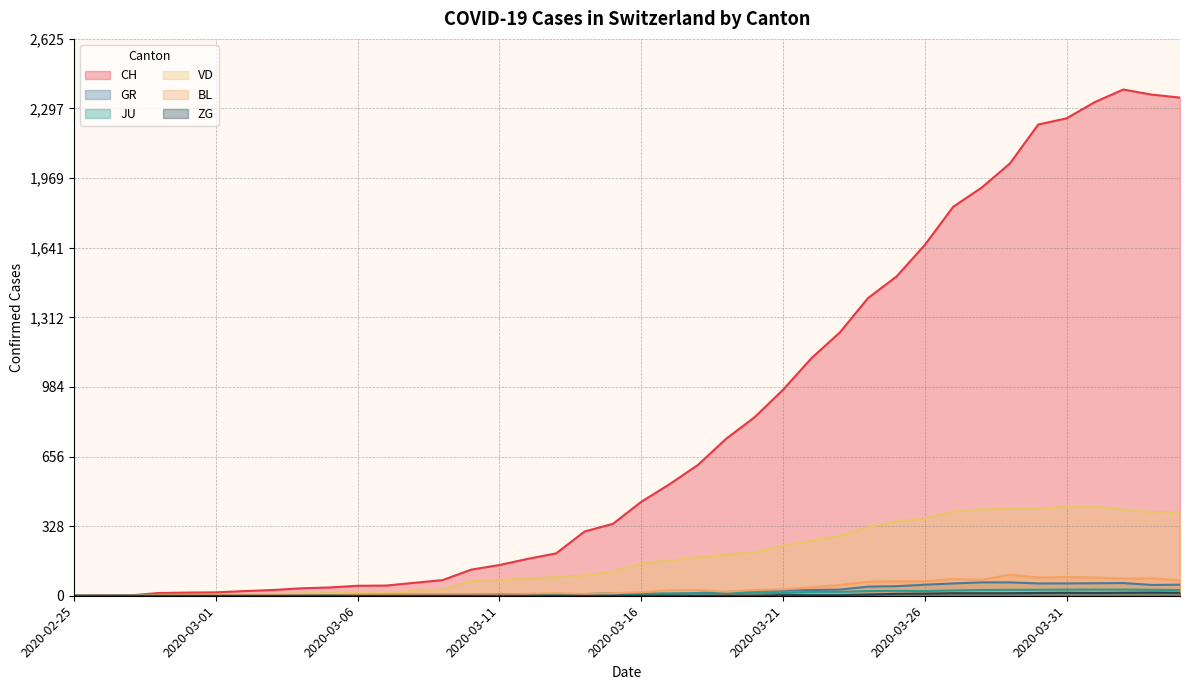

How many series are shown in this chart?

6